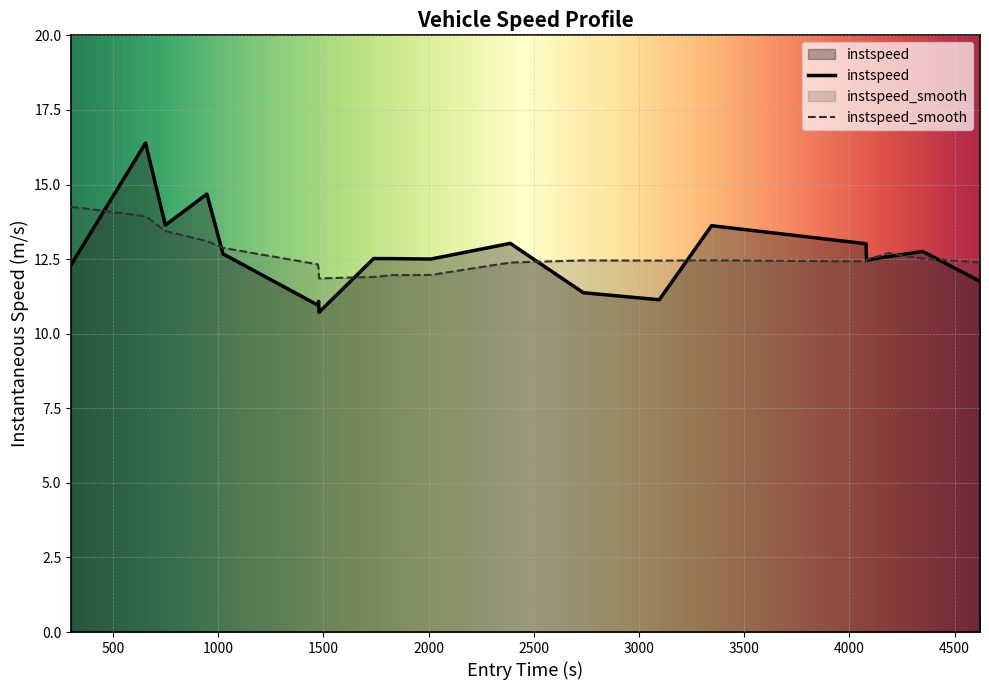

Reading left to right, extract all data points from this chart.

12.3	16.4	13.6	14.7	12.7	11.0	11.1	10.7	12.5	12.5	12.5	13.0	11.4	11.1	13.6	13.0	12.5	12.6	12.8	11.8